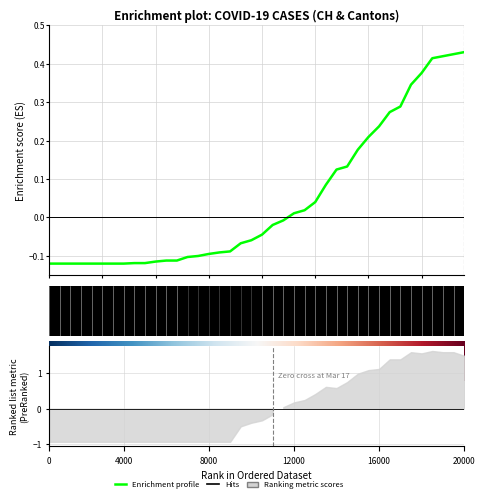

What is the difference between the values at 30 and 37?

0.2